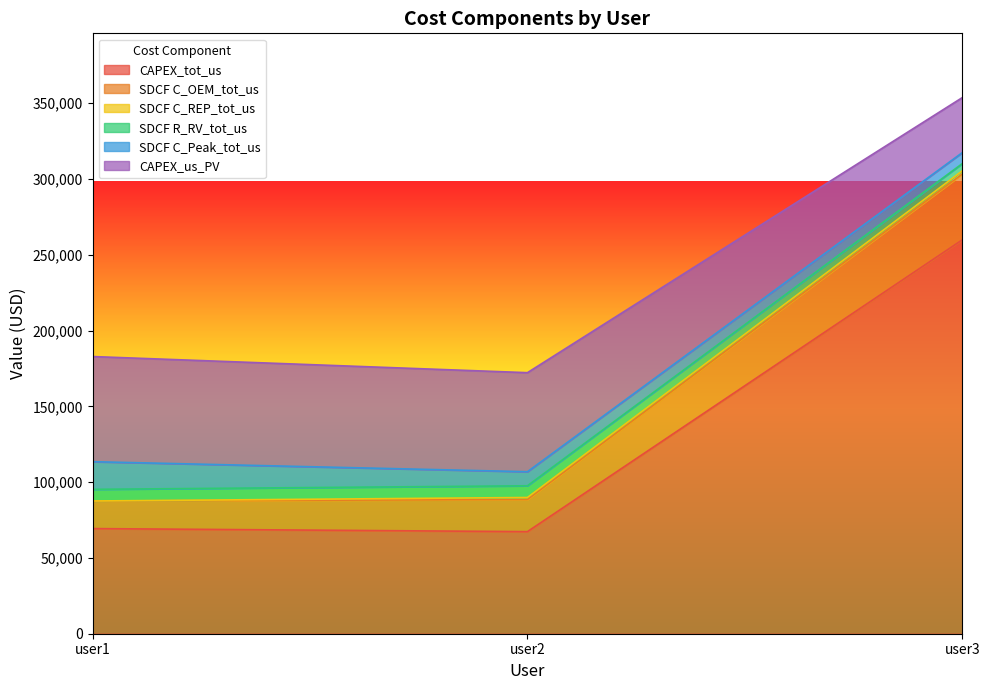

The value of CAPEX_us_PV at user3 is 420494.5. True or false?

False